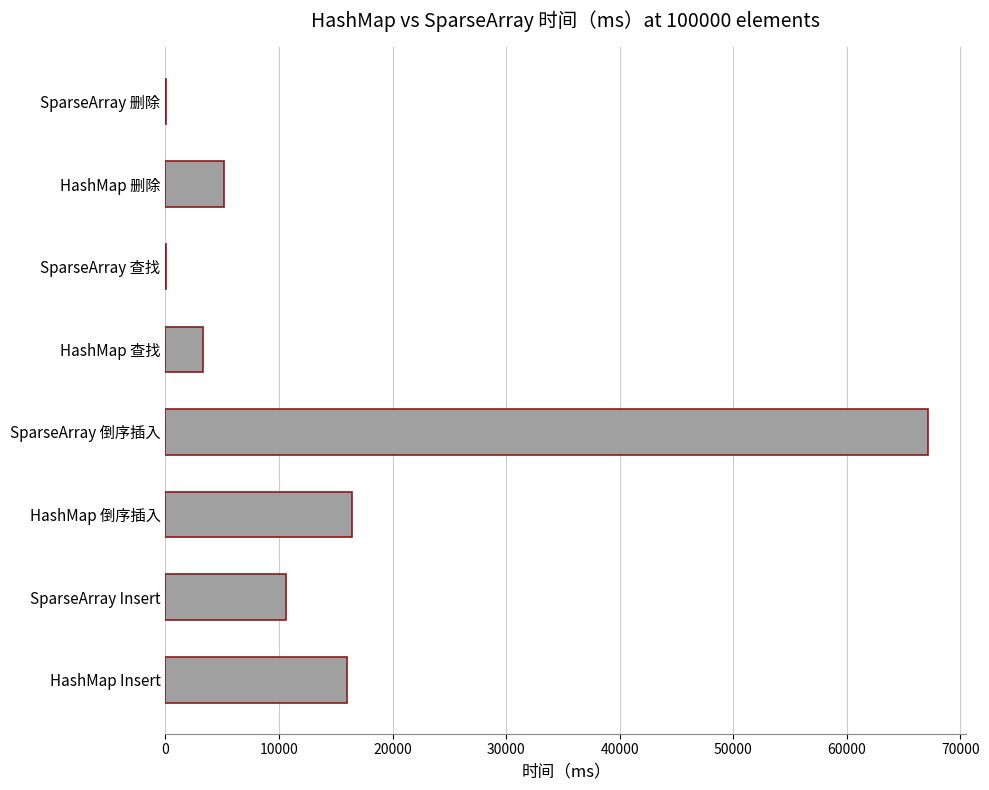

How many distinct data groups are displayed?

1